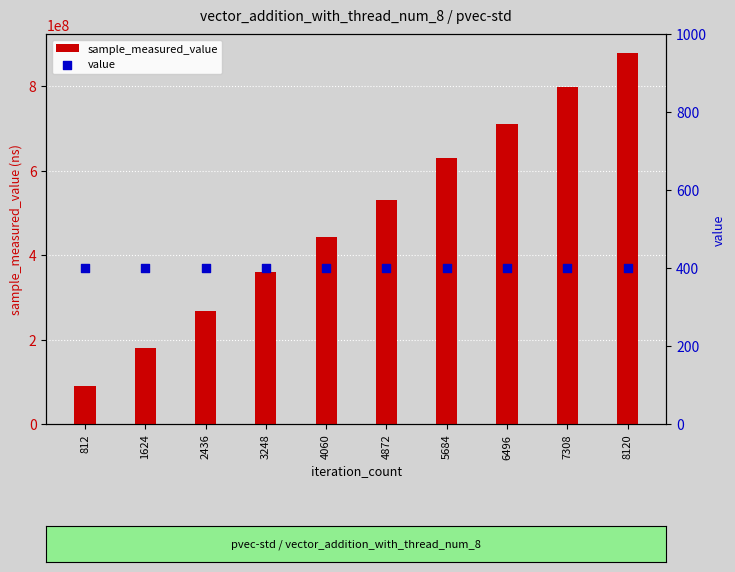

Which series reaches the maximum Y coordinate?

sample_measured_value